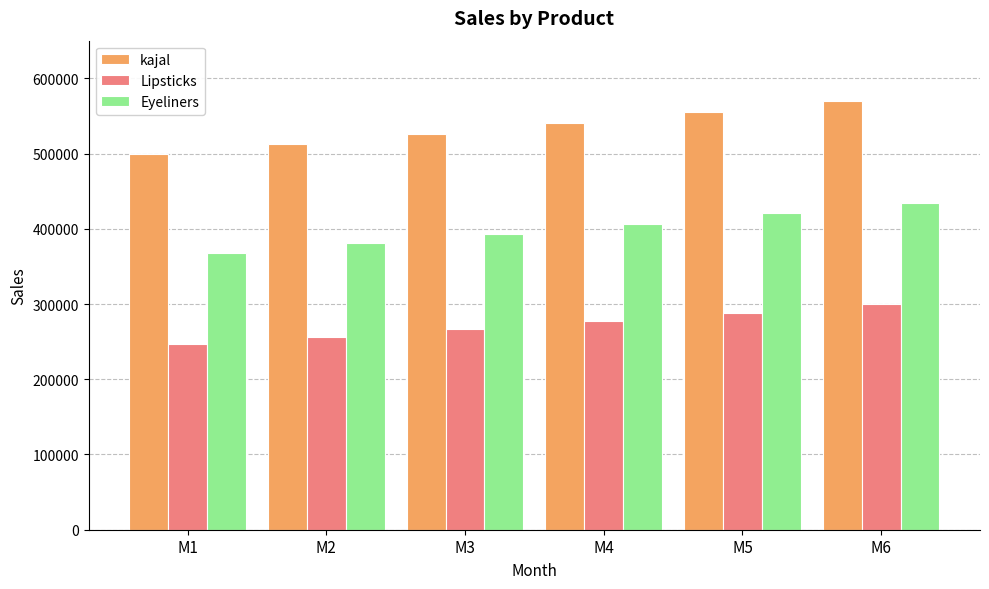

At how many categories does at least one series exceed 249031?

6